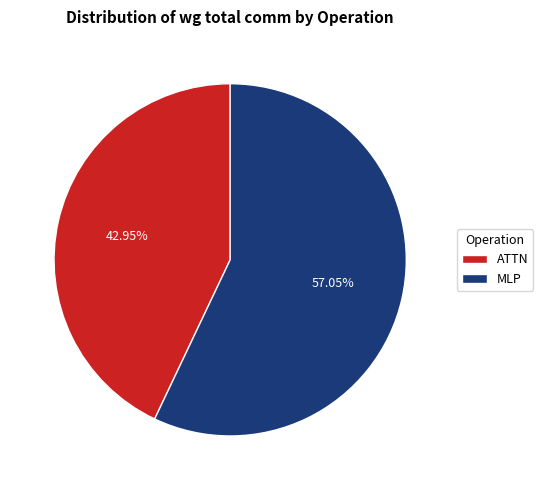

Count the number of slices in the pie.

2